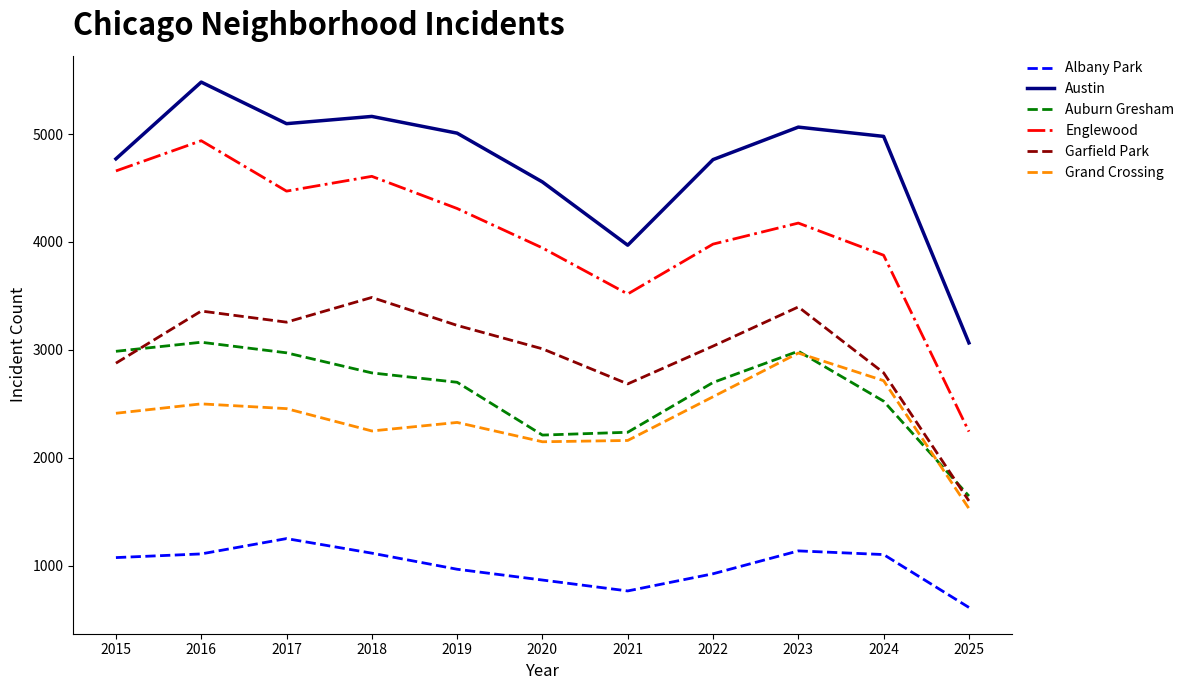

Rank the series at 2019 from highest to lowest value.

Austin, Englewood, Garfield Park, Auburn Gresham, Grand Crossing, Albany Park